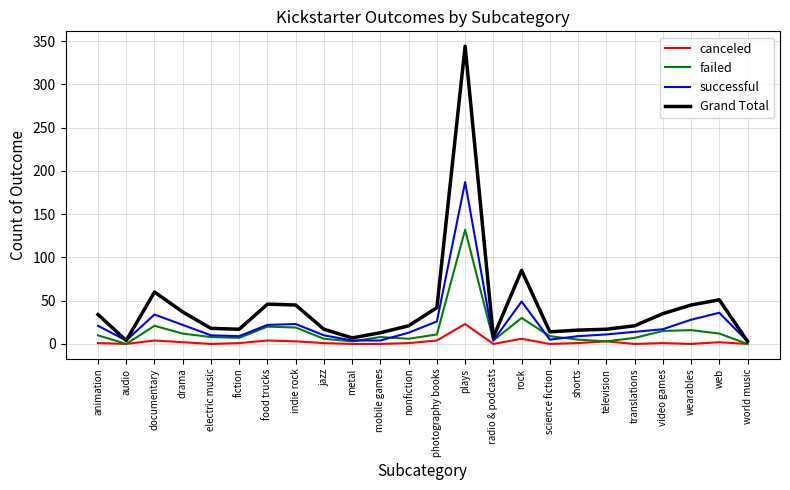

Which series changed the most between shorts and web?

Grand Total